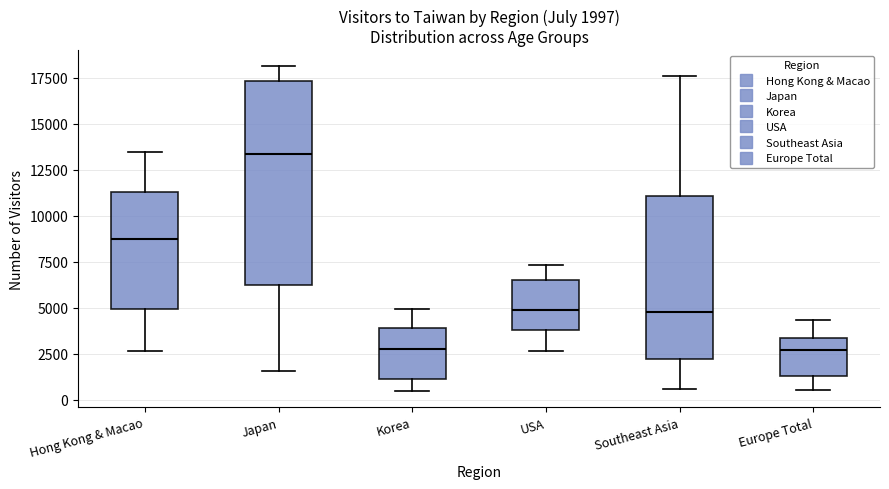

Which box is the tallest, from its lower edge to its upper edge?

Japan